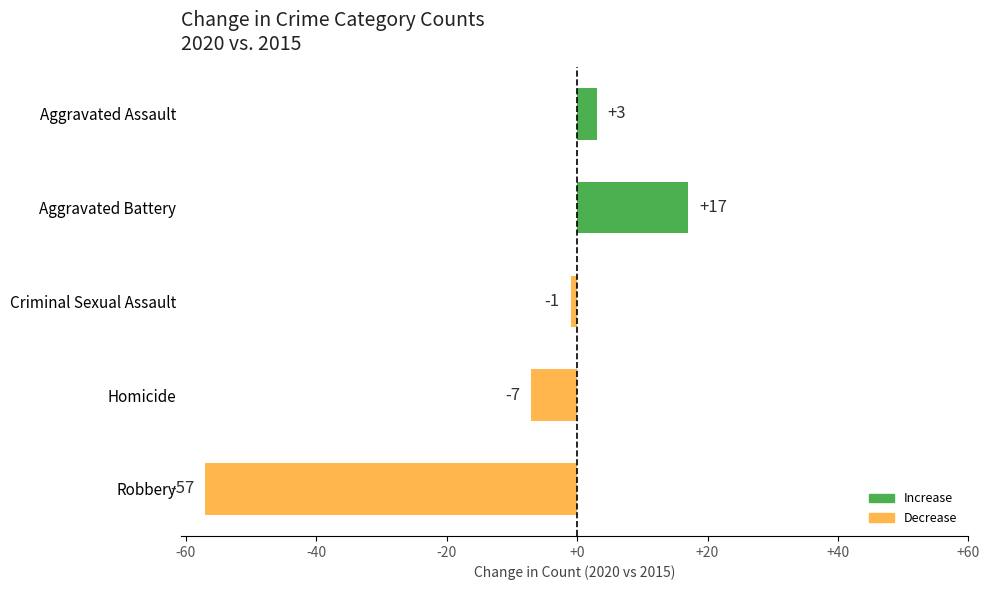

List the labels in order of value, smallest first.

Robbery, Homicide, Criminal Sexual Assault, Aggravated Assault, Aggravated Battery